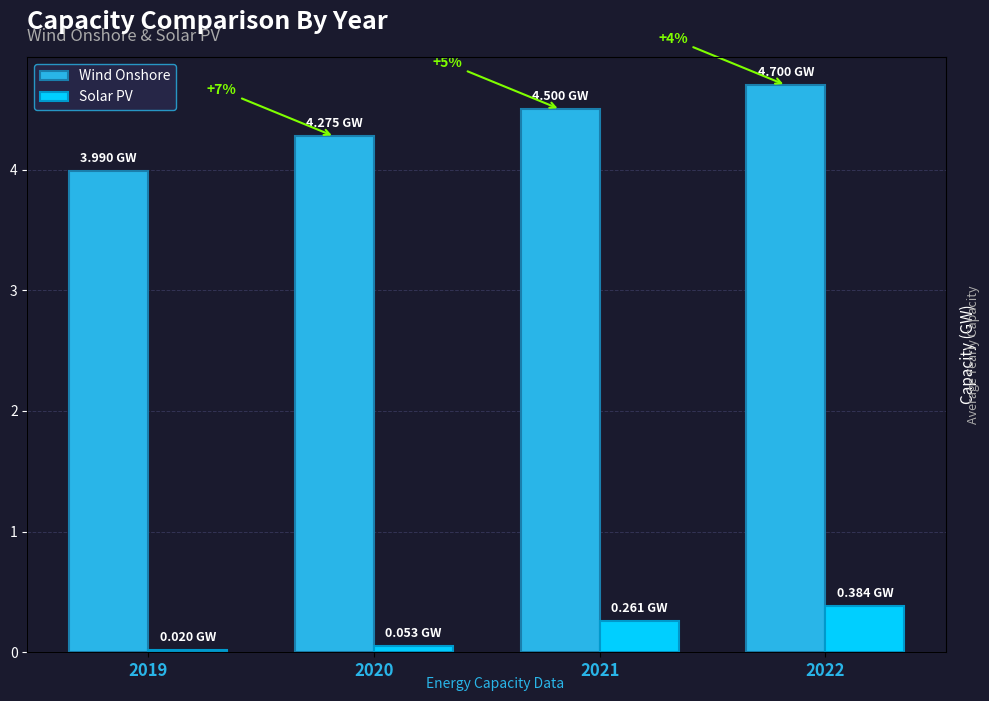

Rank the series at 2019 from highest to lowest value.

Wind Onshore, Solar PV